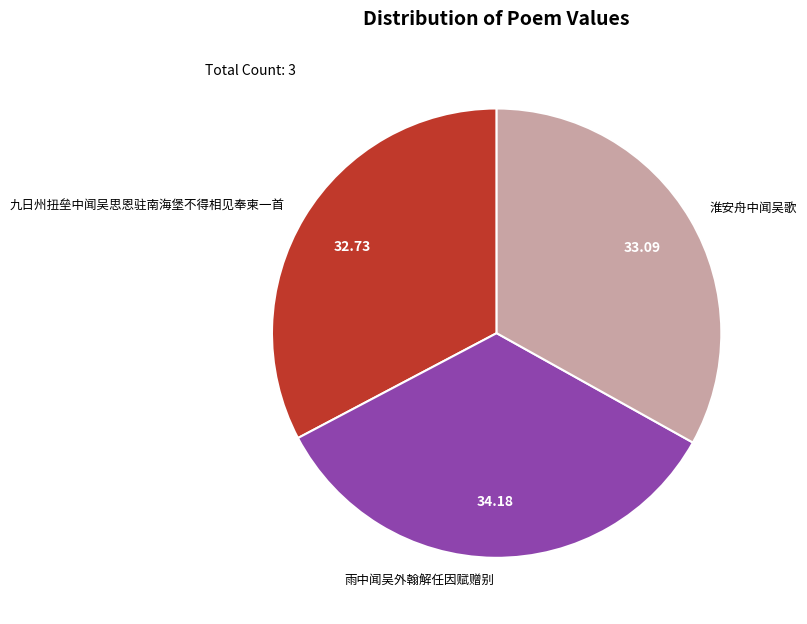

Approximately how many times larger is the value at 雨中闻吴外翰解任因赋赠别 compared to 九日州扭垒中闻吴思恩驻南海堡不得相见奉柬一首?

1.0